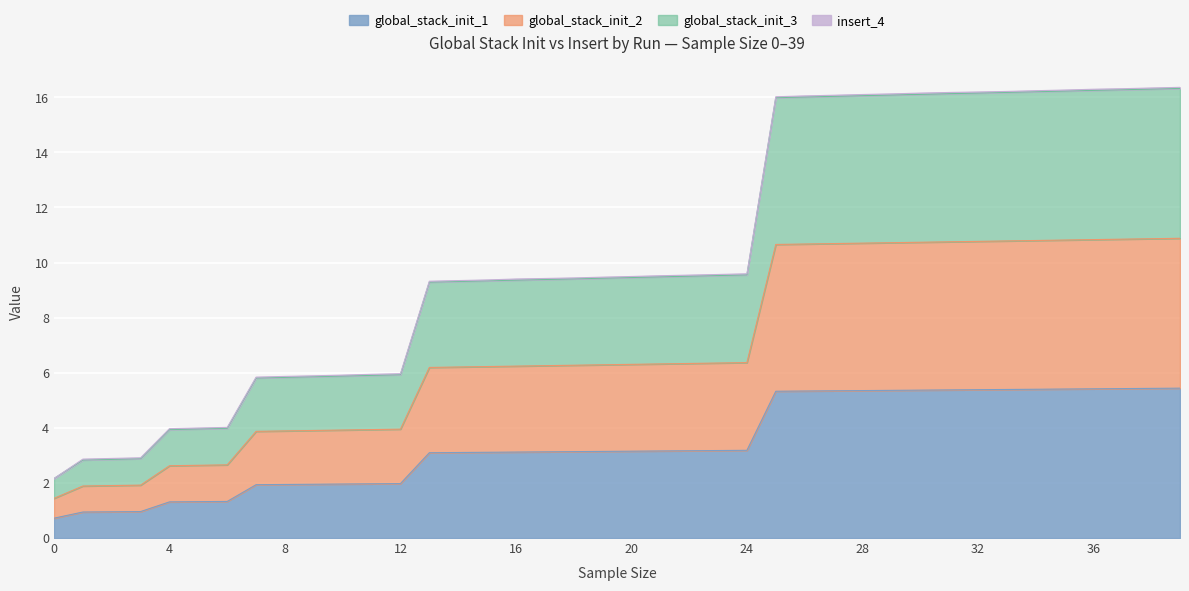

True or false: global_stack_init_2 has a value of 3.9 at 7.

True